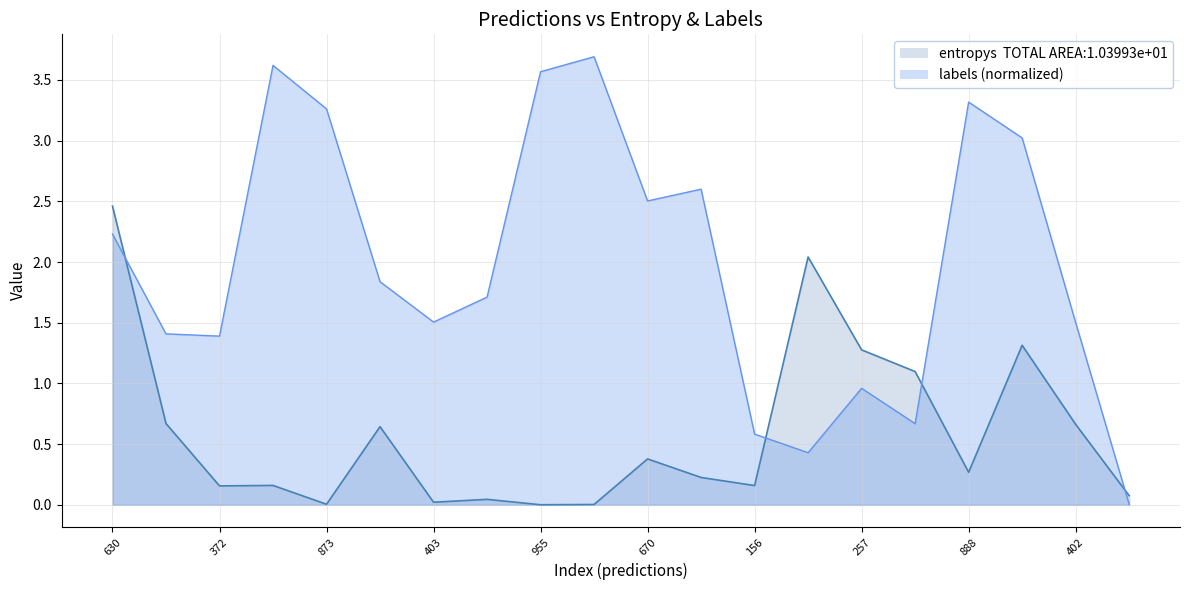

The value of labels at 15 is 1.0. True or false?

False